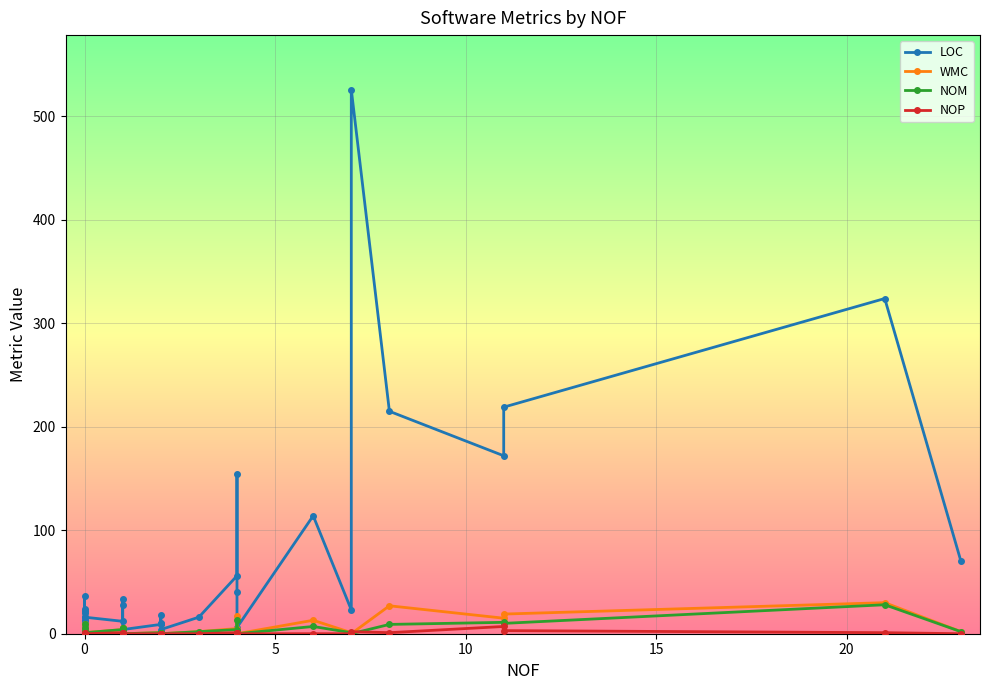

What is the average value of the NOM series?

3